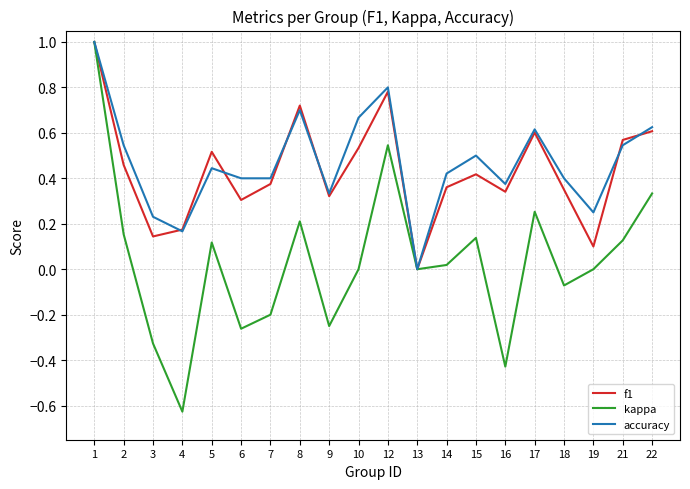

The accuracy series shows 0.4 at 18. True or false?

True